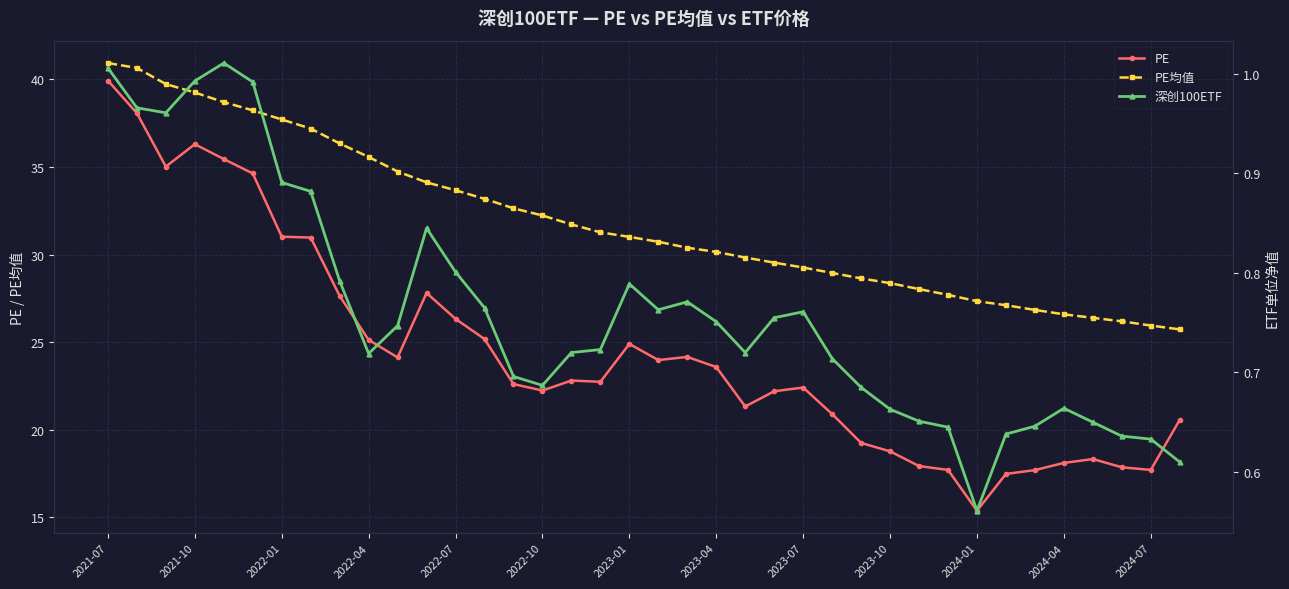

What is the total value across all series at 32?

45.2